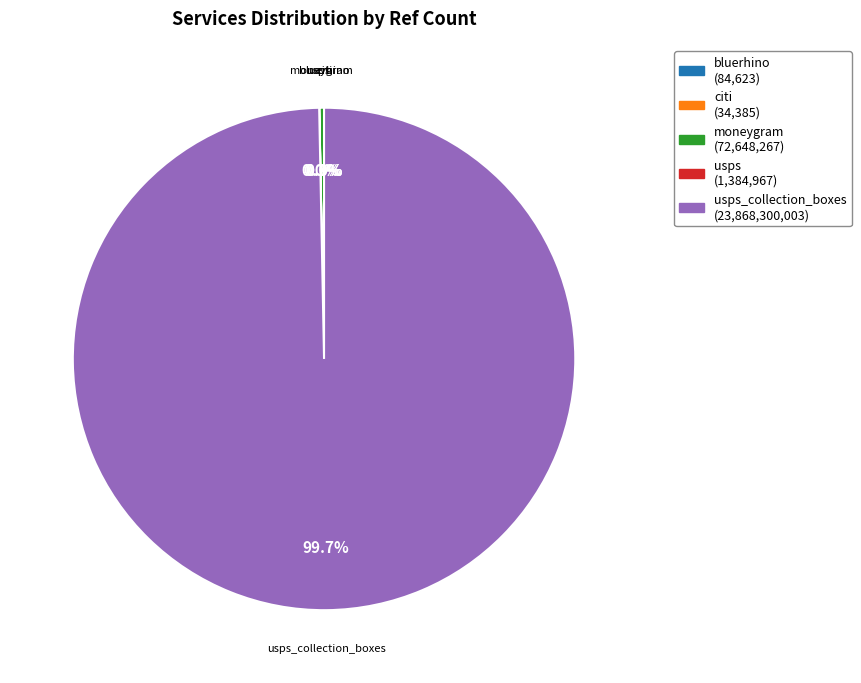

Is there a majority slice in this chart?

Yes